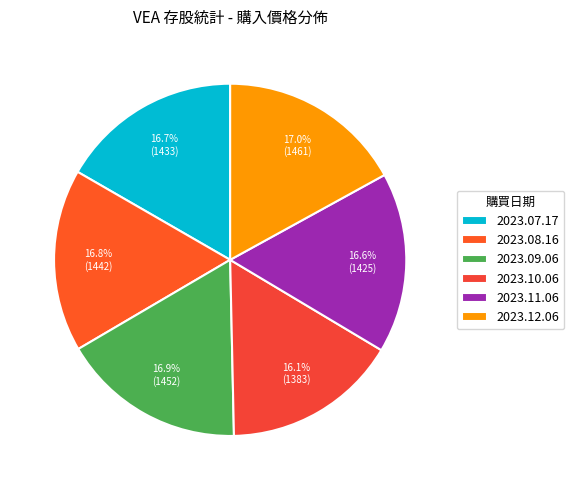

Is there any slice that represents more than half of the pie?

No